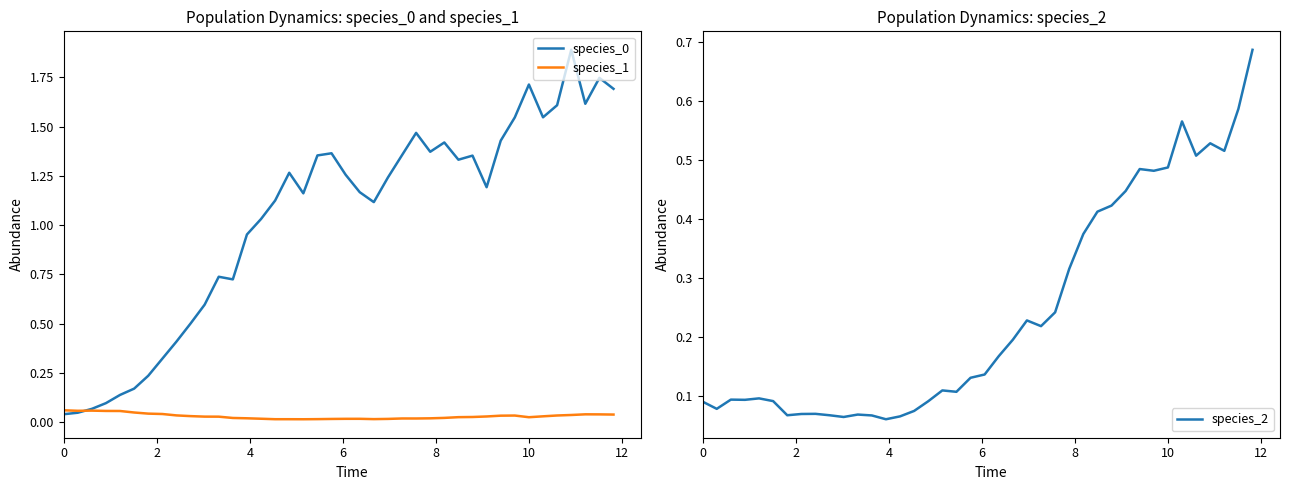

Which series has the largest total across all categories?

species_0